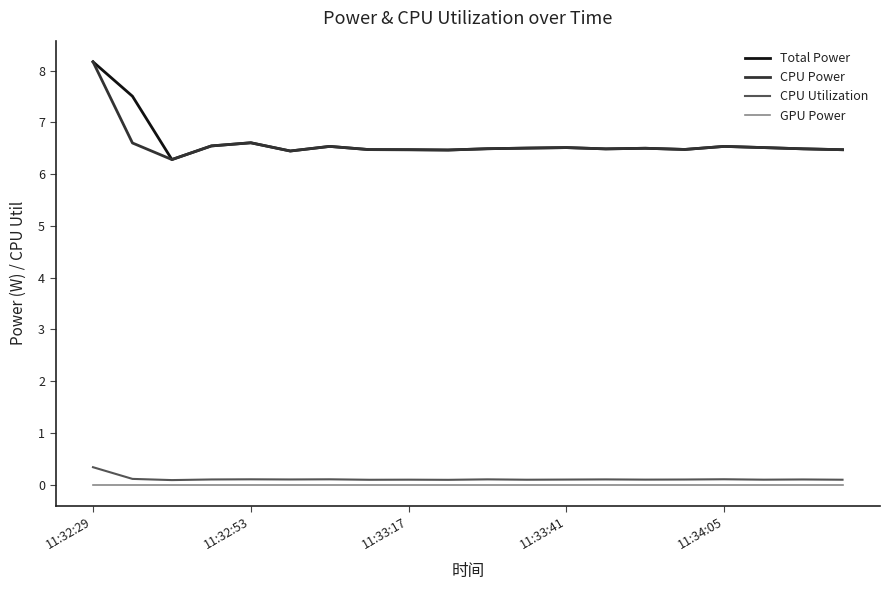

What is the greatest value displayed?

8.2